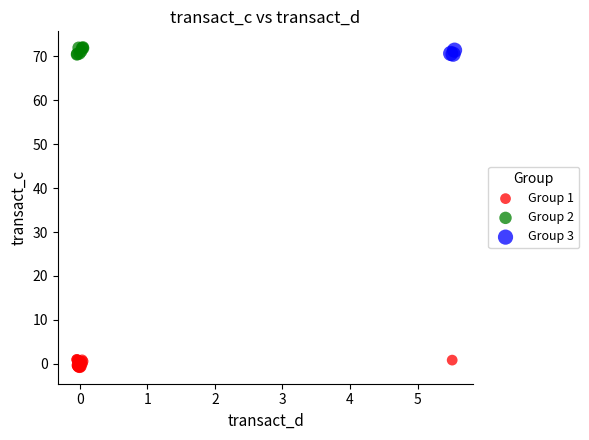

What are all the series names shown in the legend?

Group 1, Group 2, Group 3